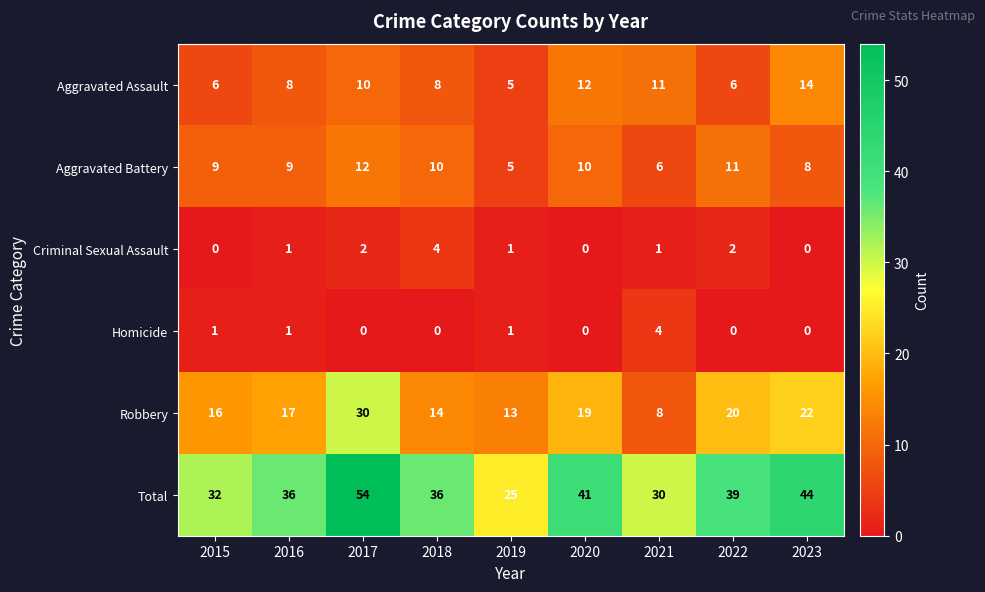

Where is Robbery nearest to the value 19?

2020